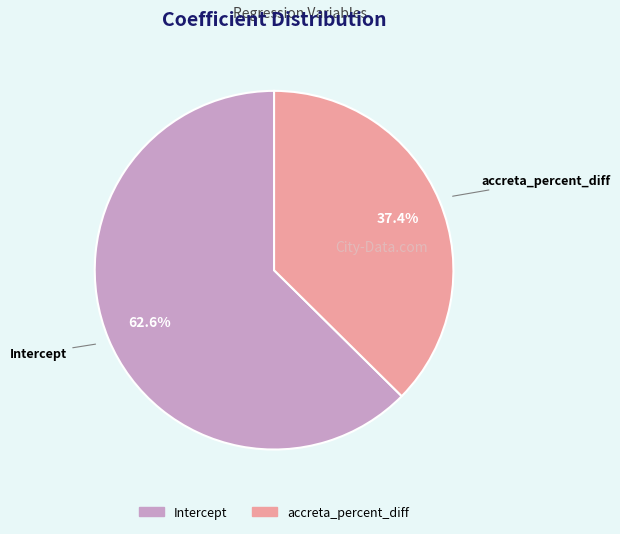

Which has a higher value, accreta_percent_diff or Intercept?

Intercept